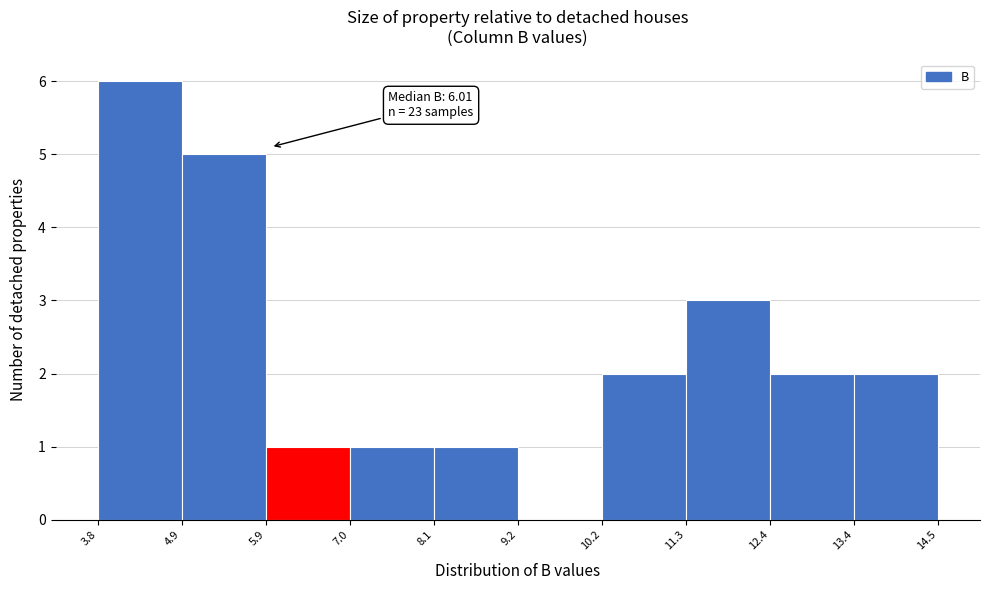

Over which range of the x-axis is the bar tallest?

3.8 to 4.9